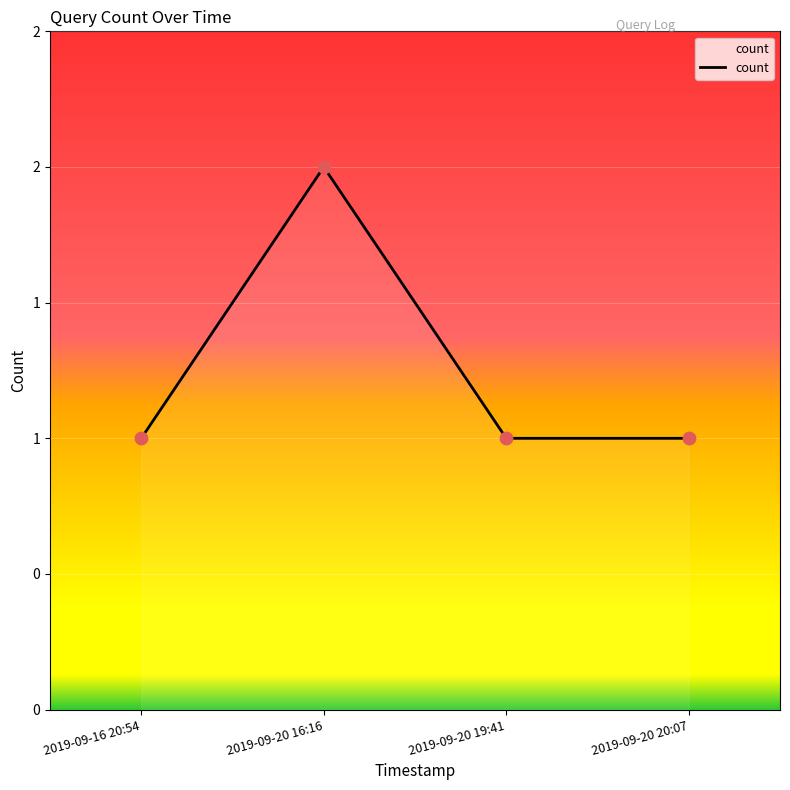

Which has a higher value, 2019-09-20 16:16 or 2019-09-16 20:54?

2019-09-20 16:16